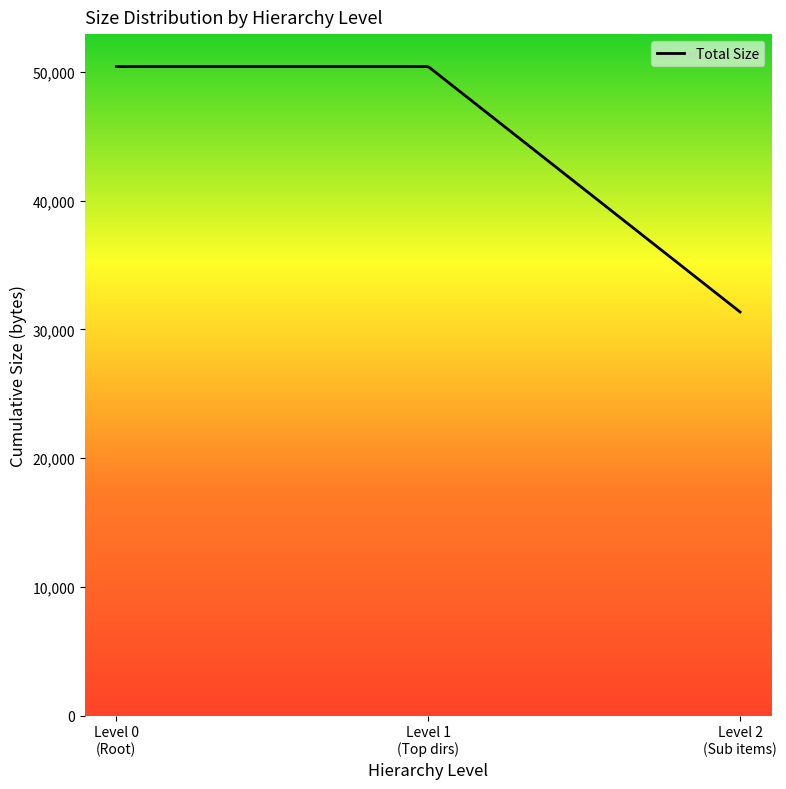

What is the greatest value displayed?

50416.0